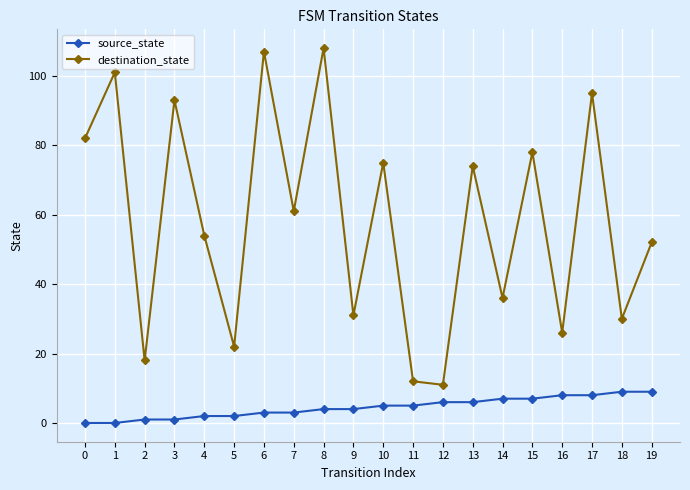

List the series in order of their peak value, lowest first.

source_state, destination_state